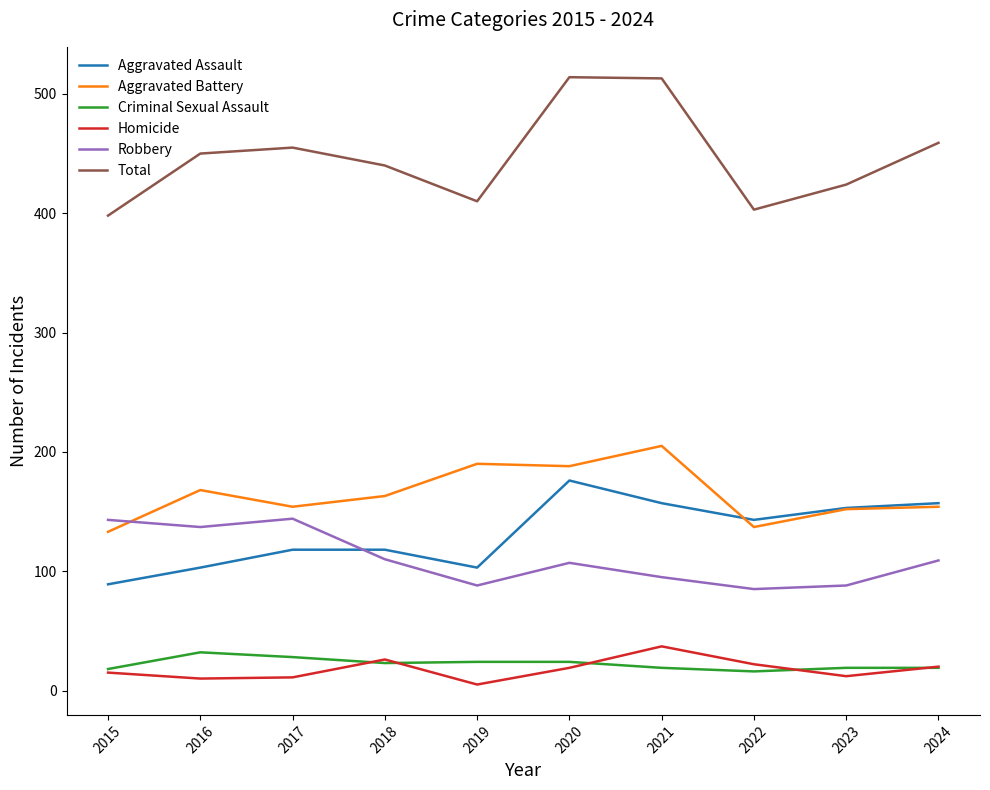

Which series has the largest total across all categories?

Total